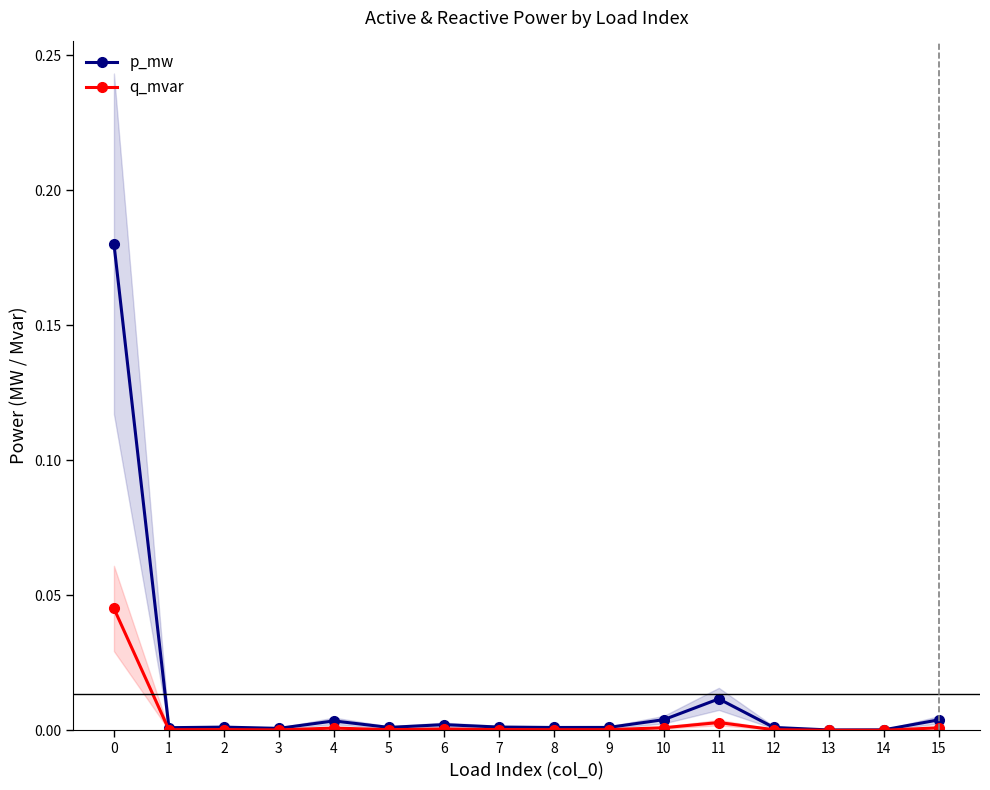

The q_mvar series shows 0.0 at 0. True or false?

False